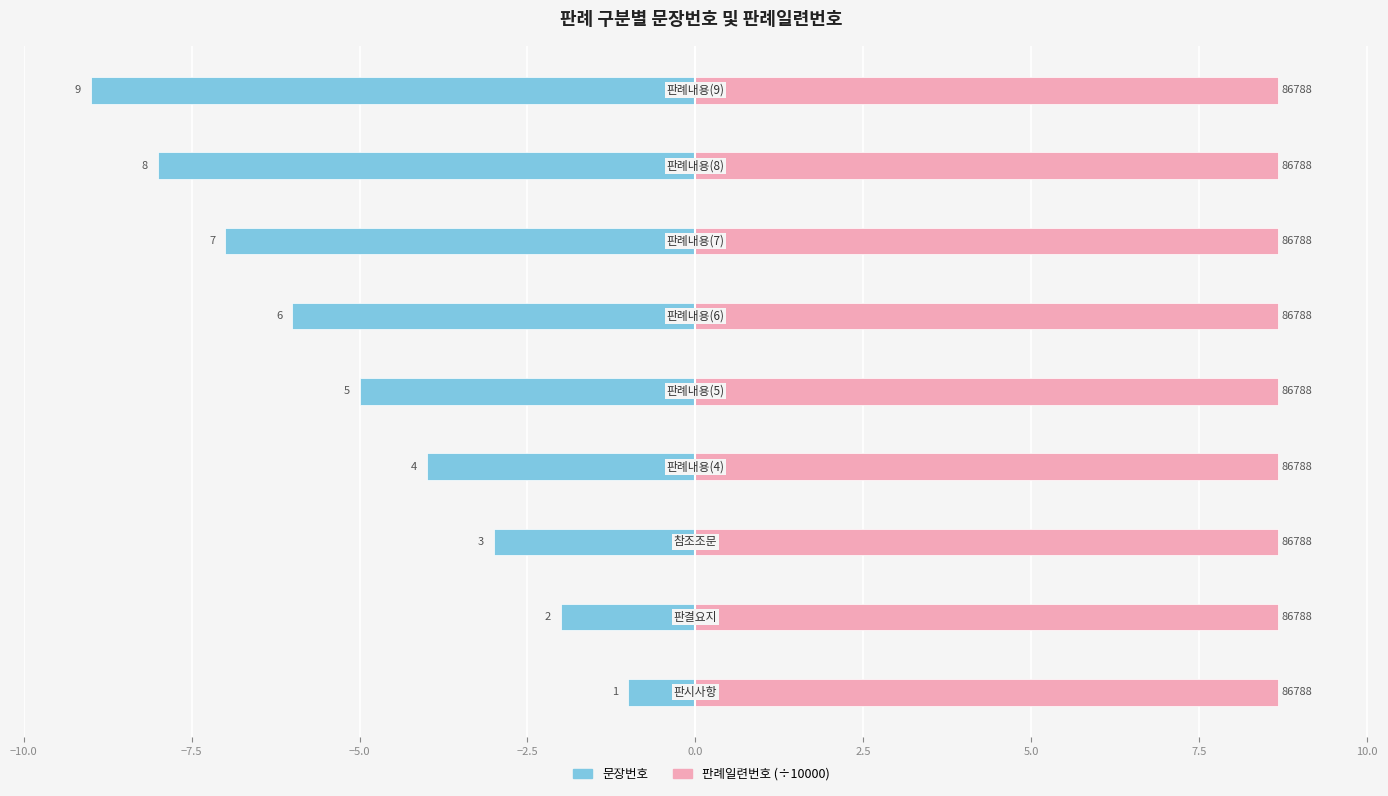

What is the value of the 문장번호 bar at the 5th from the left?

-5.0